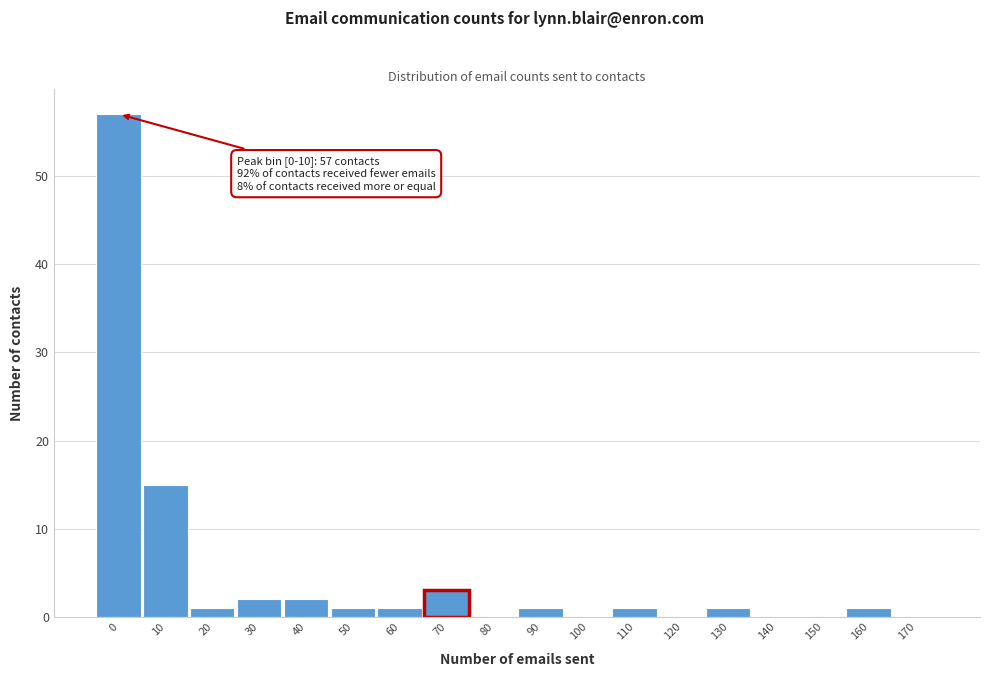

Reading left to right, what are all the values shown in this chart?

0=57	10=15	20=1	30=2	40=2	50=1	60=1	70=3	80=0	90=1	100=0	110=1	120=0	130=1	140=0	150=0	160=1	170=0